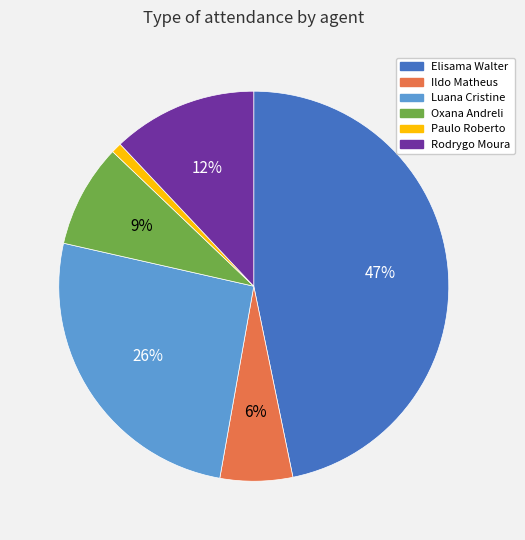

Does any single category account for the majority?

No